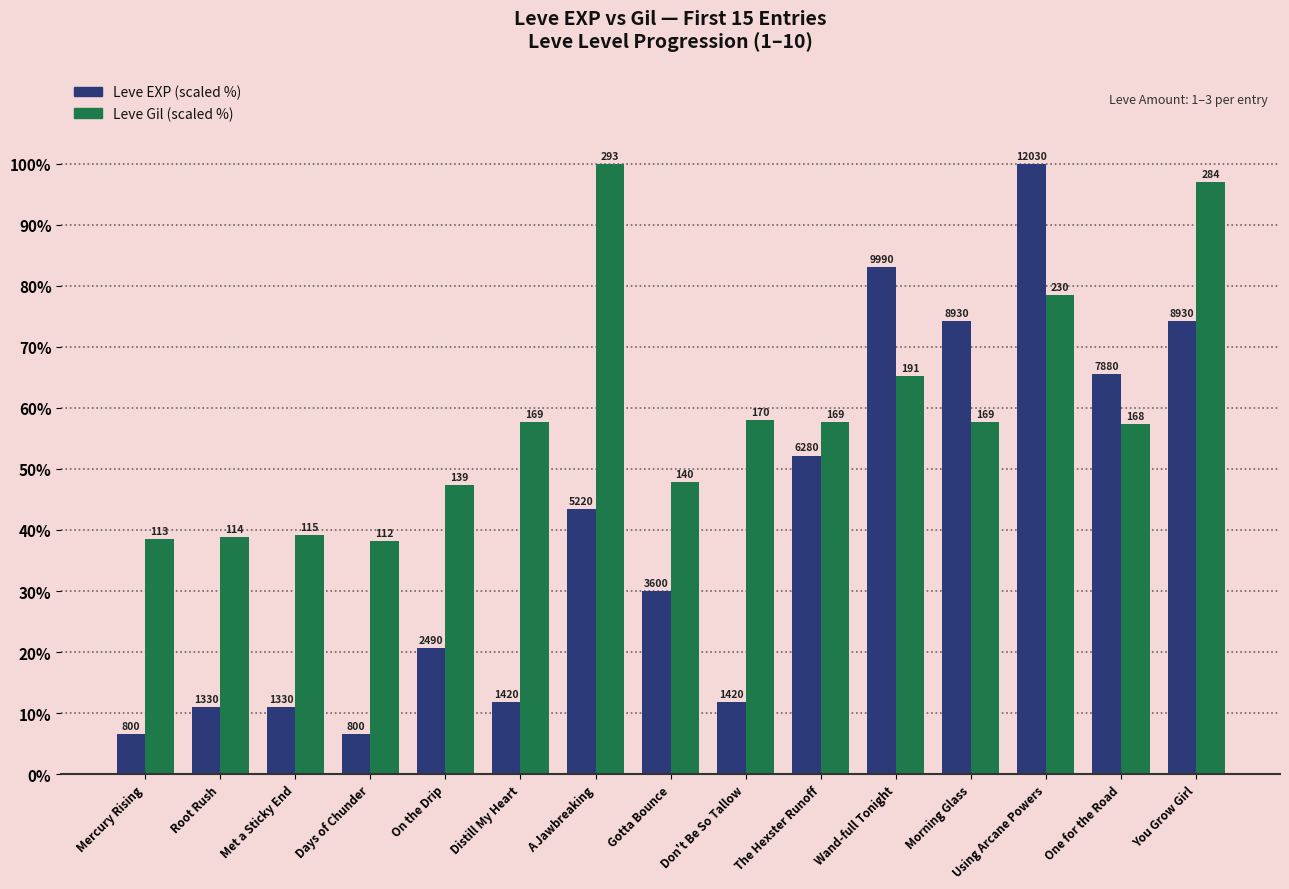

True or false: Leve Gil (scaled %) has a value of 32.9 at The Hexster Runoff.

False